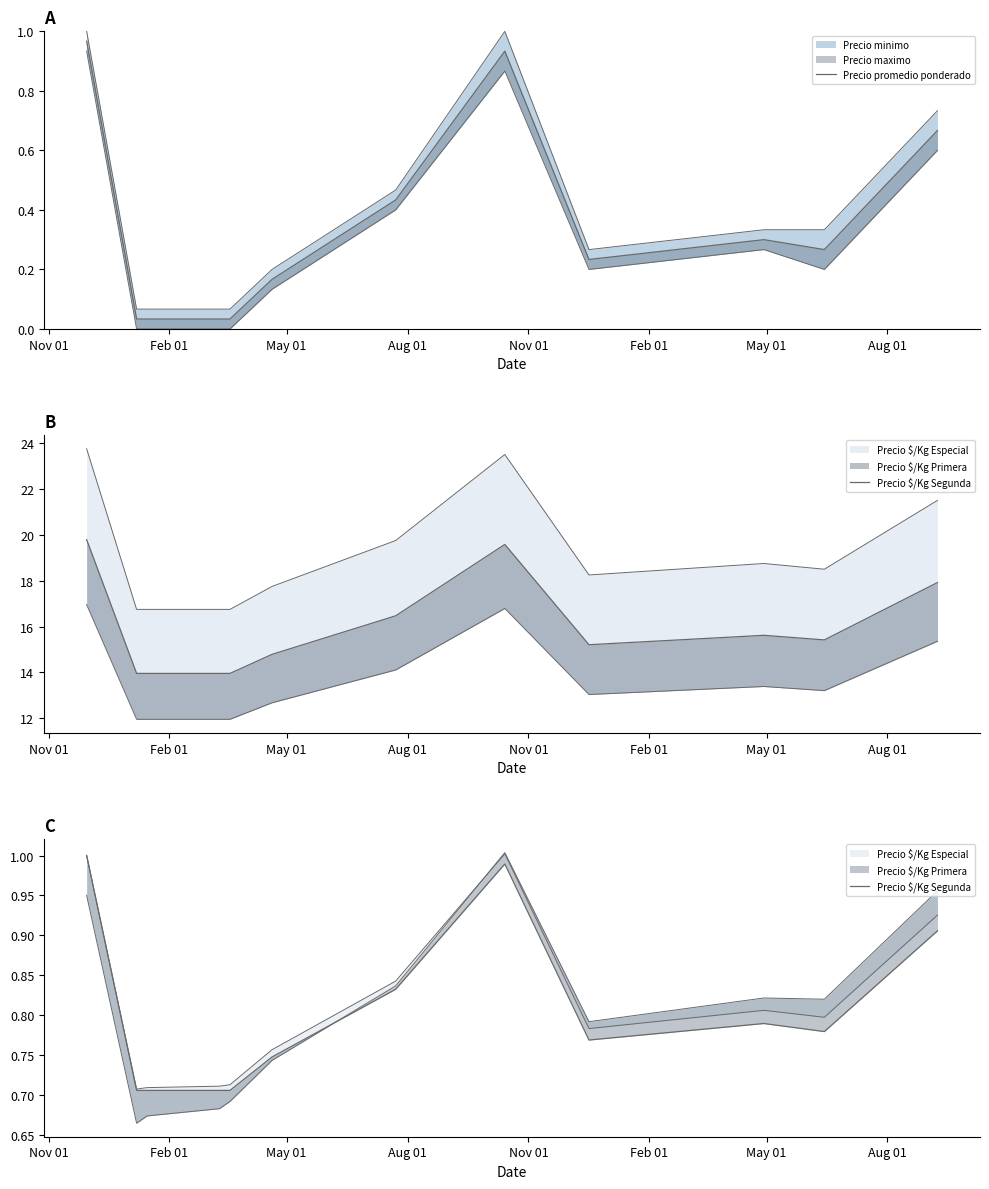

At which category is the sum across all series the highest?

Nov 01